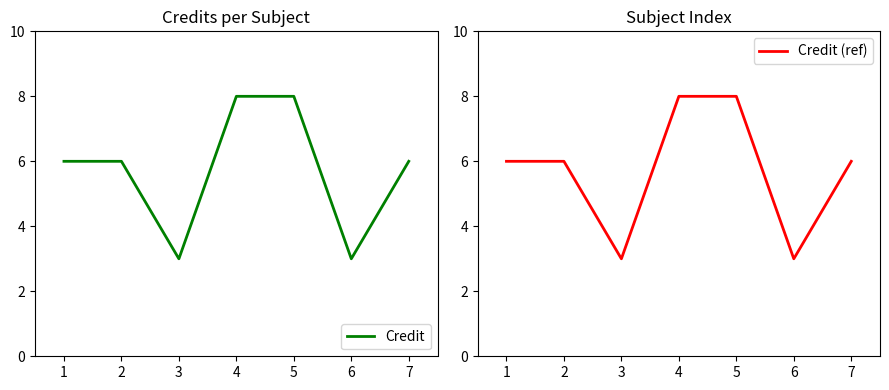

True or false: Credit has a value of 8 at 5.

True